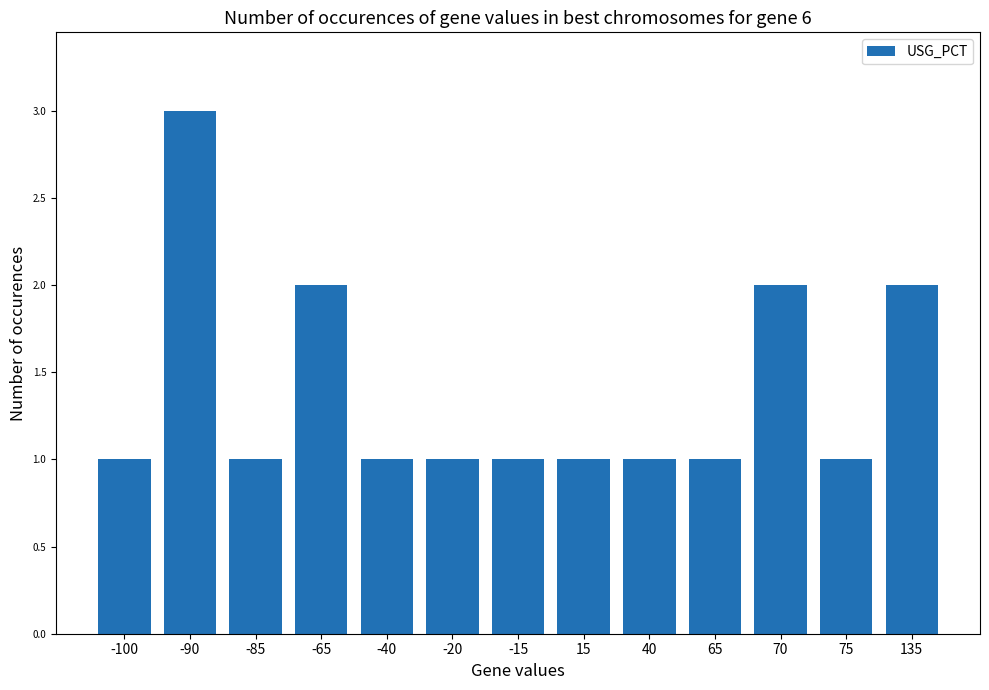

At which category does the chart reach its peak across all series?

-90